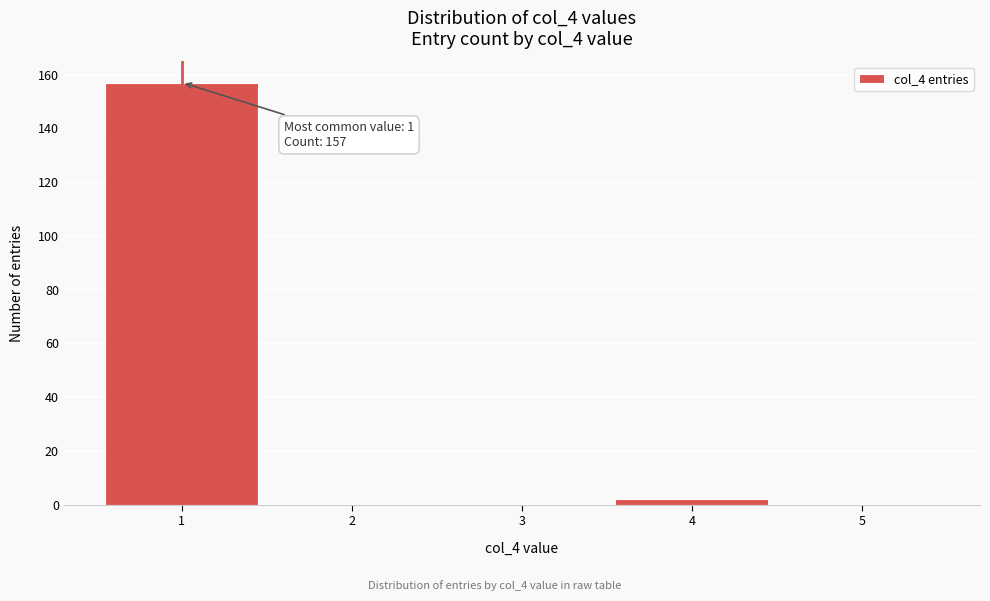

Which range on the x-axis has the tallest bar?

0.5 to 1.5